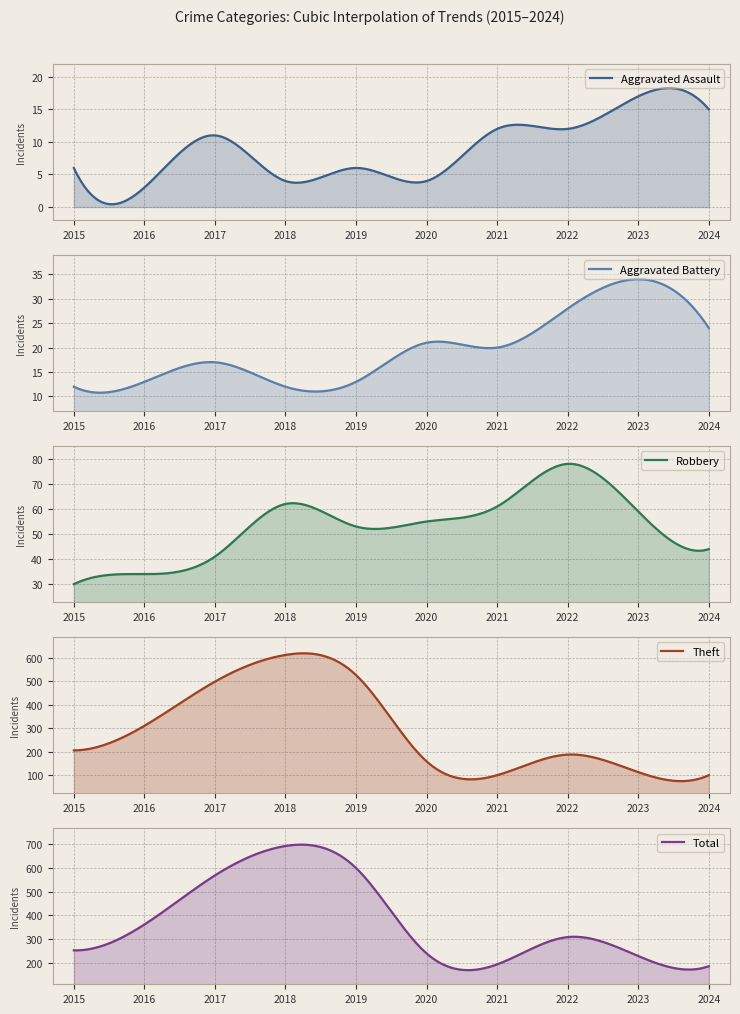

What is the value of the Aggravated Battery point at the 9th from the left?

34